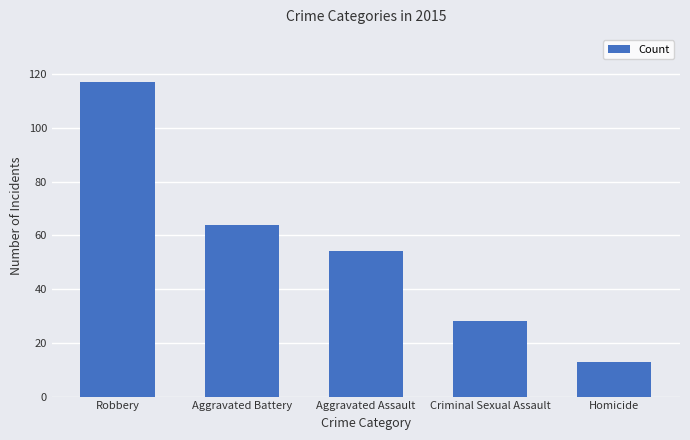

How many data points are less than 54?

2